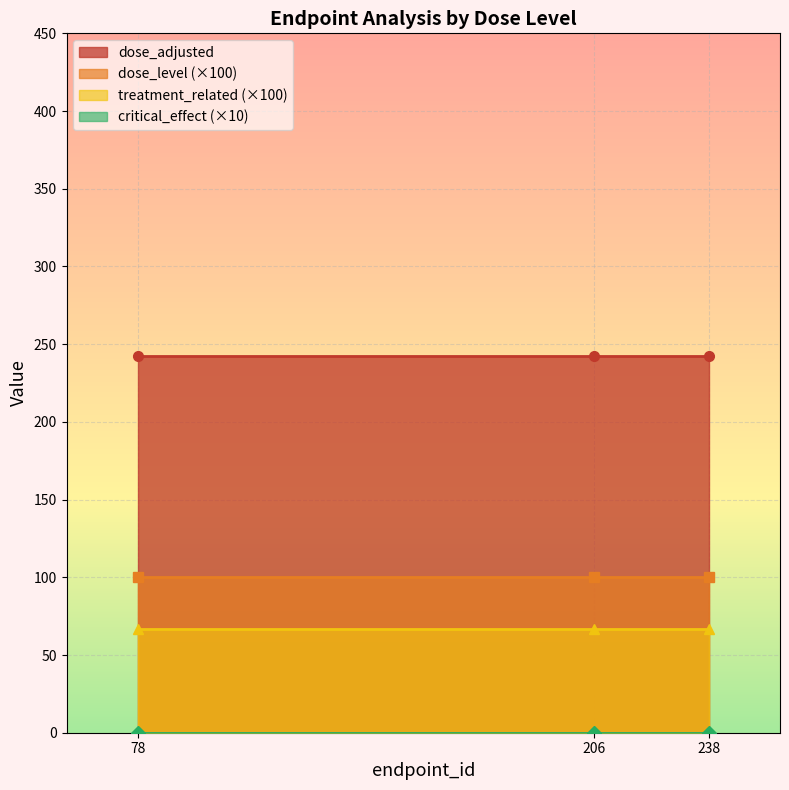

What is the highest value of the dose_adjusted series?

242.3